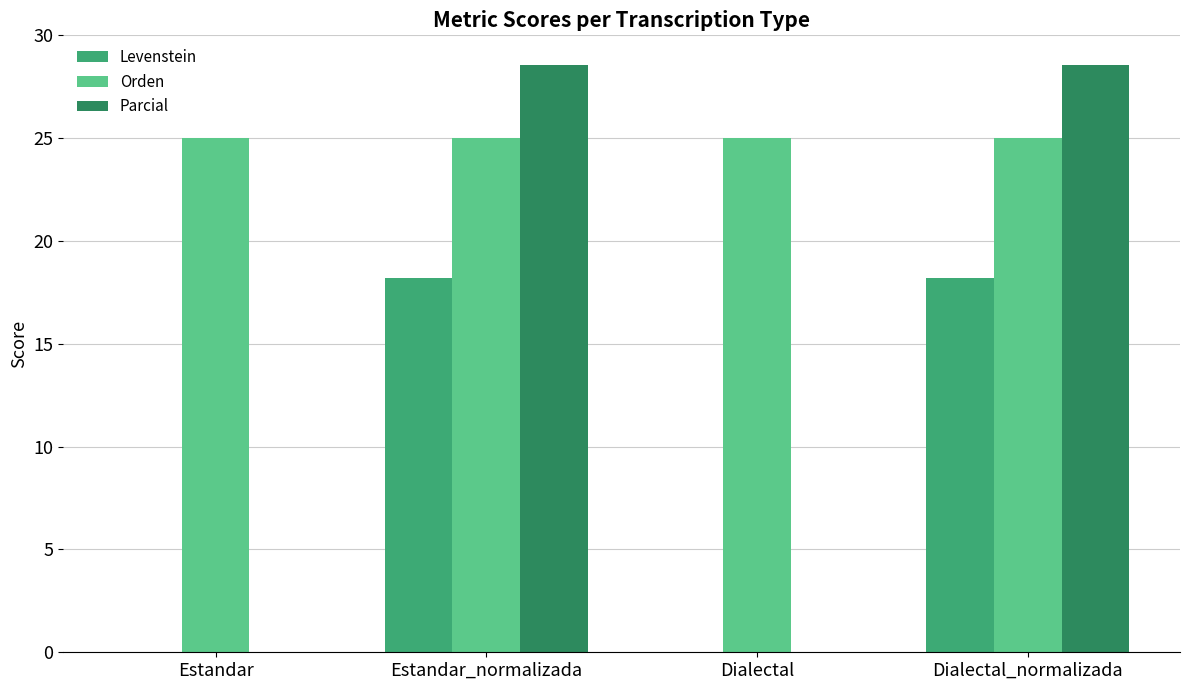

Between Estandar_normalizada and Dialectal, which series saw the biggest shift?

Parcial